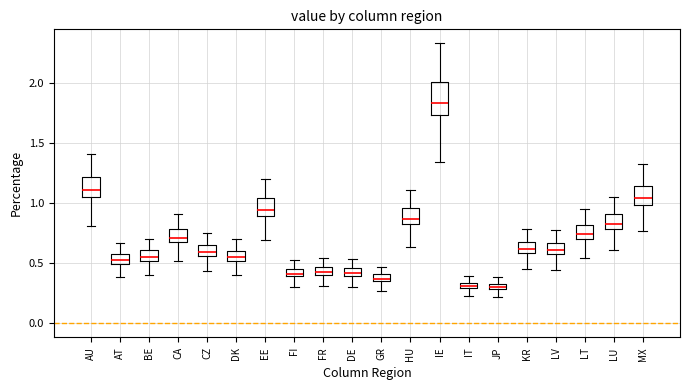

Where is the upper edge of the box for JP on the y-axis? The values are not printed on the chart, so give them approximately, as read against the axis.

0.35